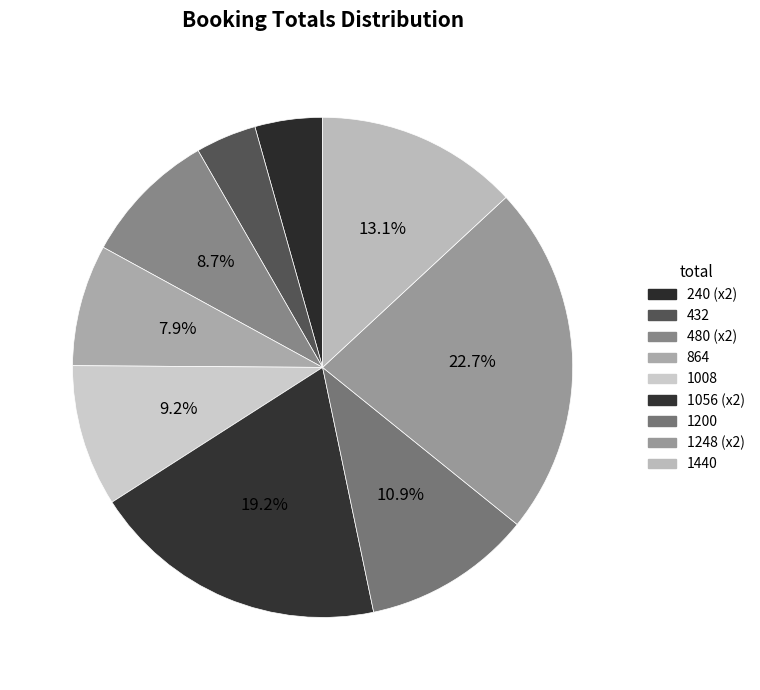

To the nearest percent, what is the average slice percentage?

11%